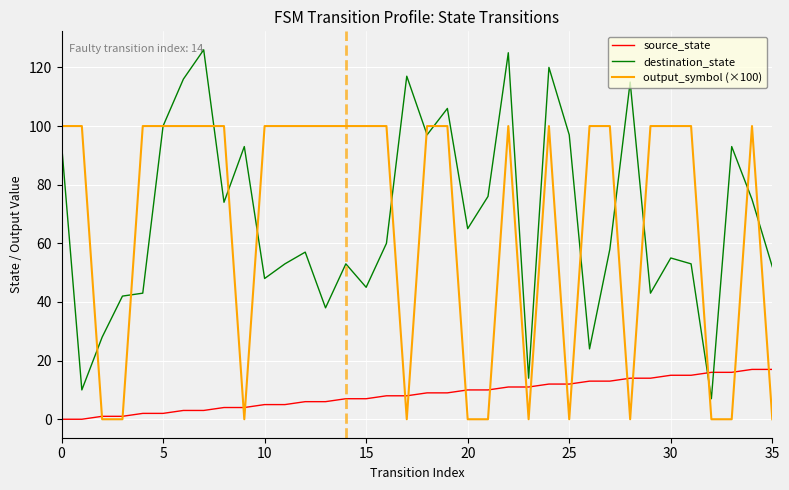

True or false: source_state and output_symbol (×100) intersect in this chart.

True